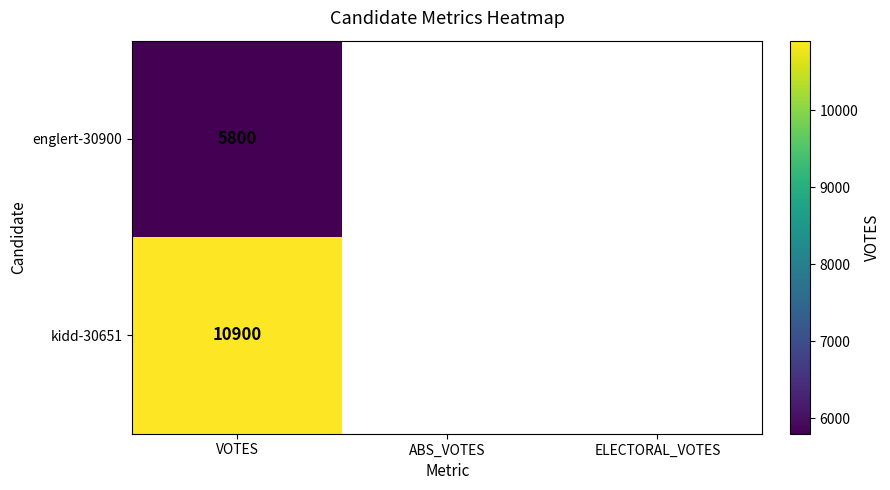

The kidd-30651 series shows 7060 at VOTES. True or false?

False